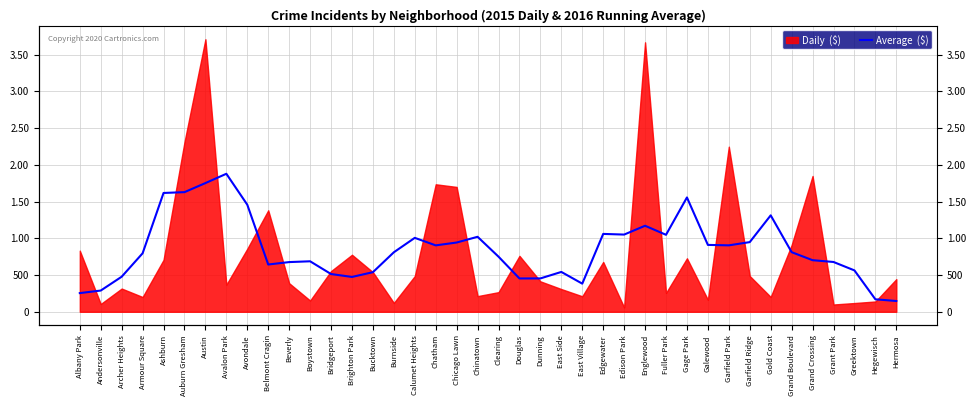

What is the label of the 11th point from the right?

Gage Park